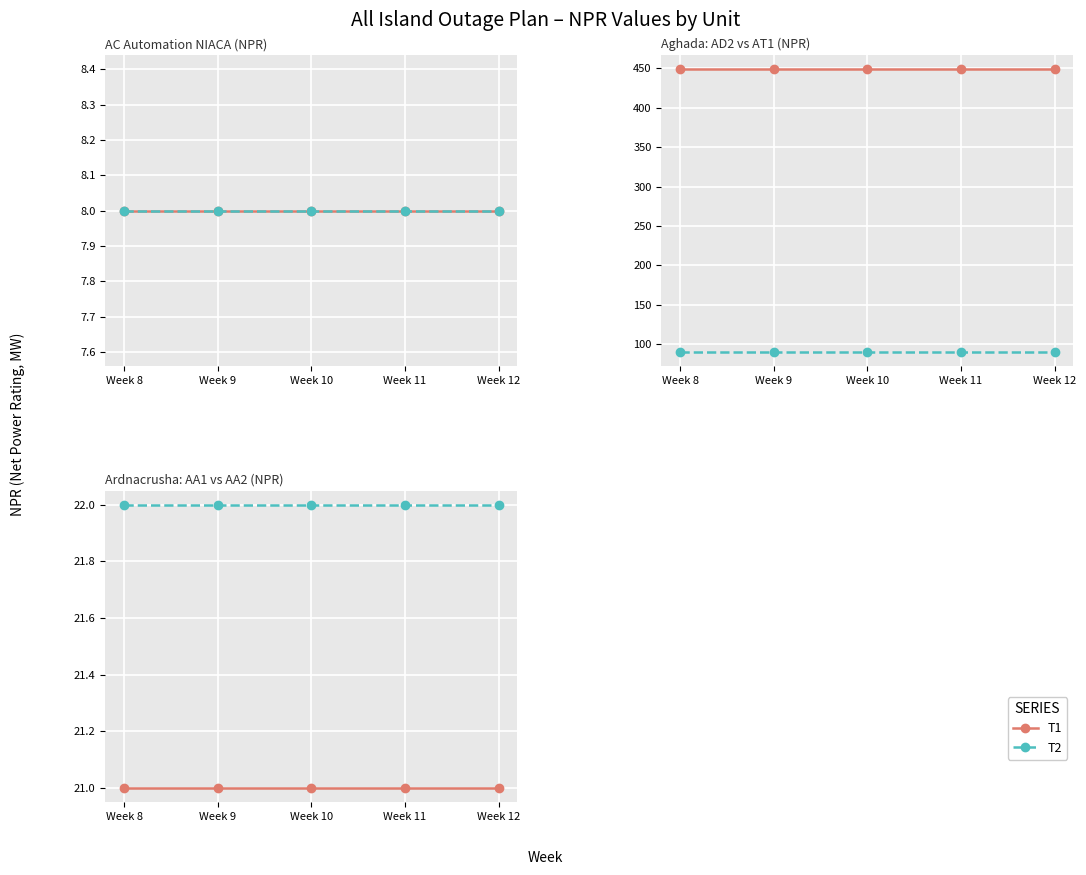

Which series has the largest range (max minus min)?

T1 (NPR)